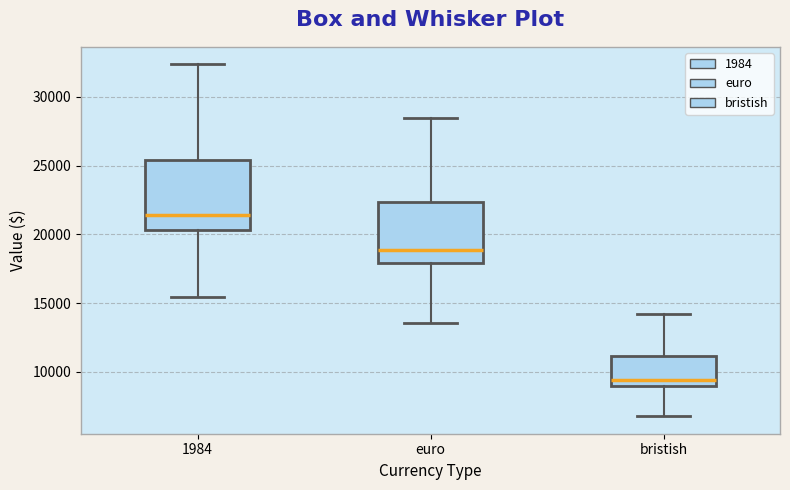

Where does the upper whisker of the box for bristish end on the y-axis? The values are not printed on the chart, so give them approximately, as read against the axis.

14000